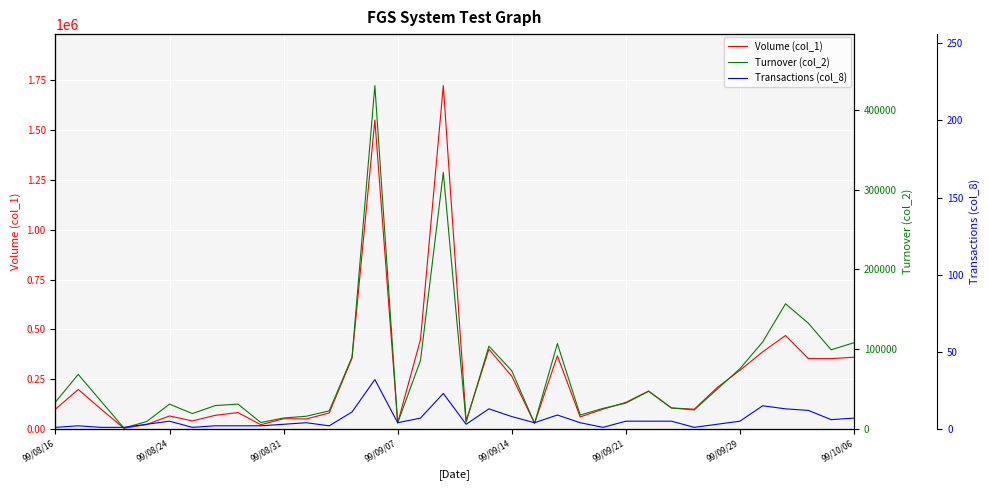

Rank the series at 13 from highest to lowest value.

Volume (col_1), Turnover (col_2), Transactions (col_8)